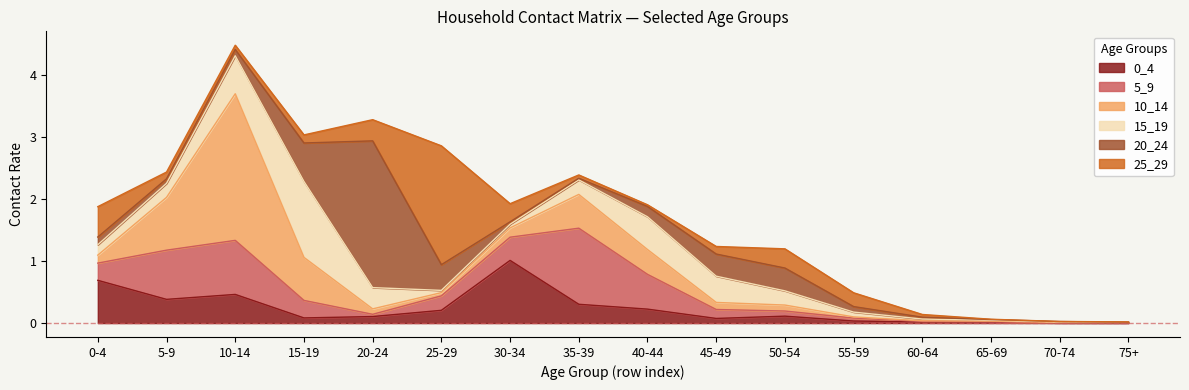

True or false: 5_9 and 20_24 cross at least once.

True